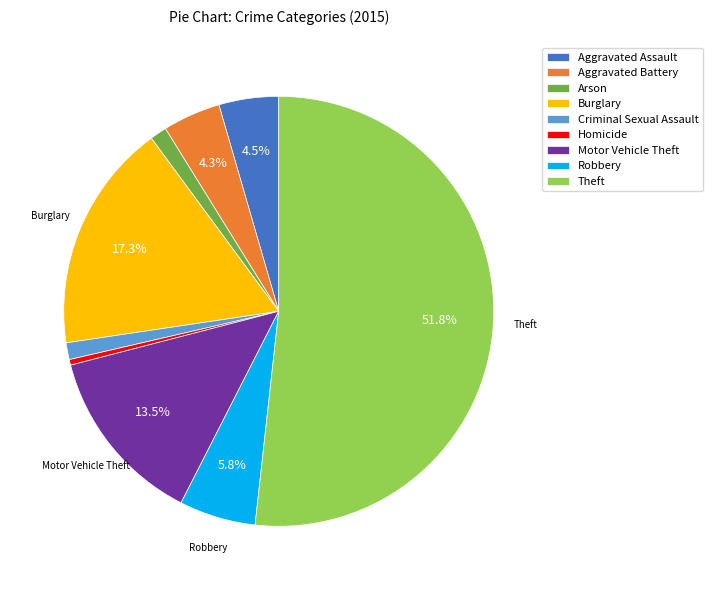

Which category has the smallest portion of the pie?

Homicide